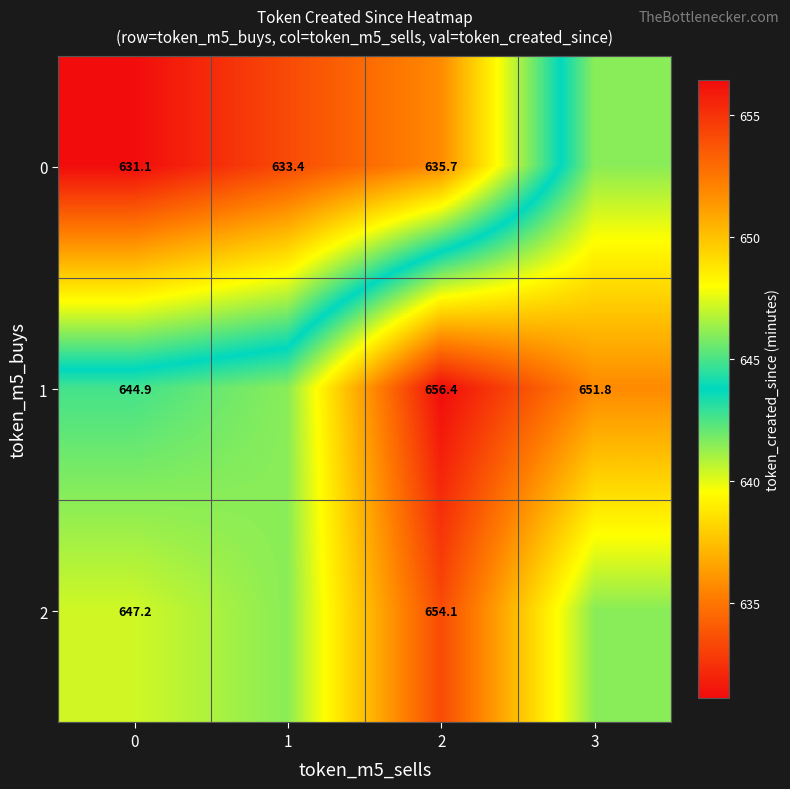

What is the sum of the 0 values at 0 and 1?

1264.5